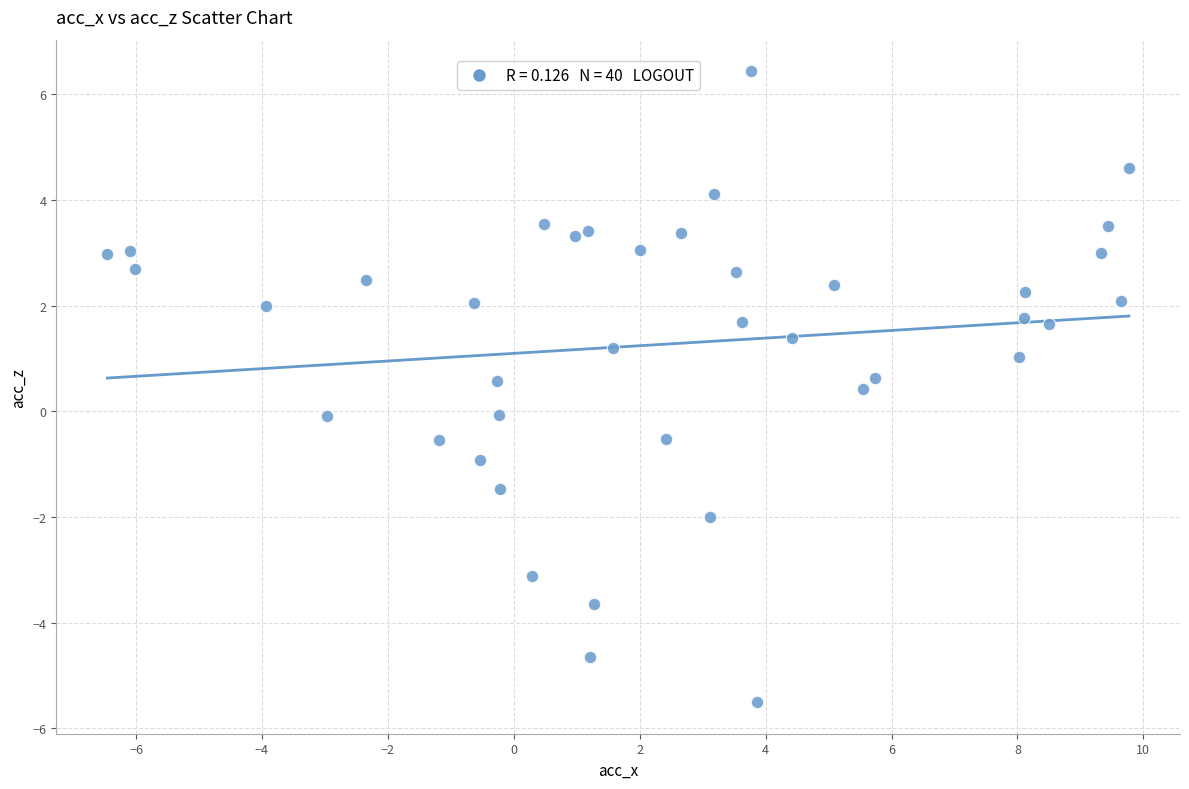

What is the range of X values (max minus min)?

16.2